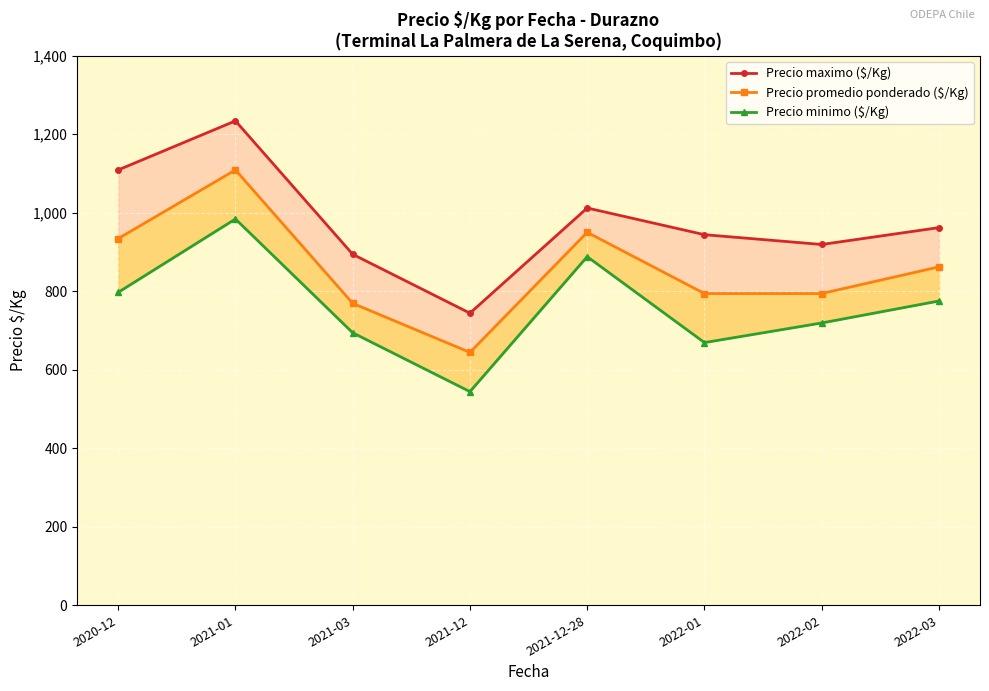

True or false: Precio maximo ($/Kg) and Precio promedio ponderado ($/Kg) cross at least once.

False